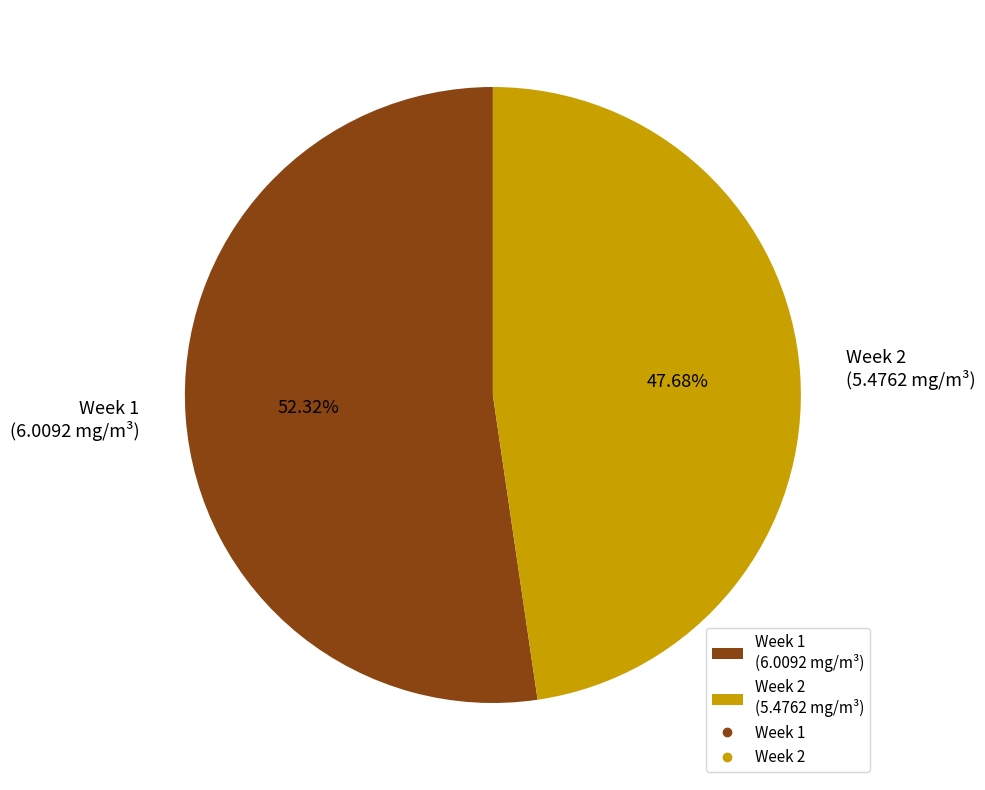

Count the number of slices in the pie.

2